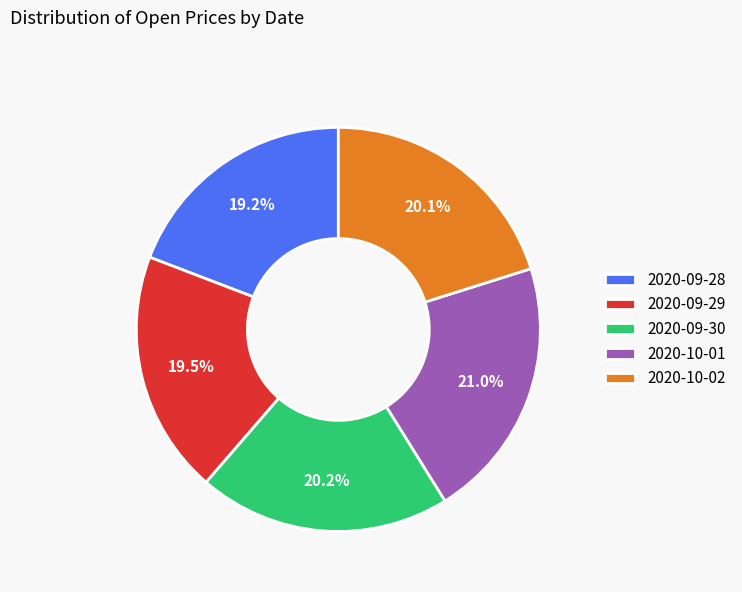

What is the largest slice in the pie chart?

2020-10-01